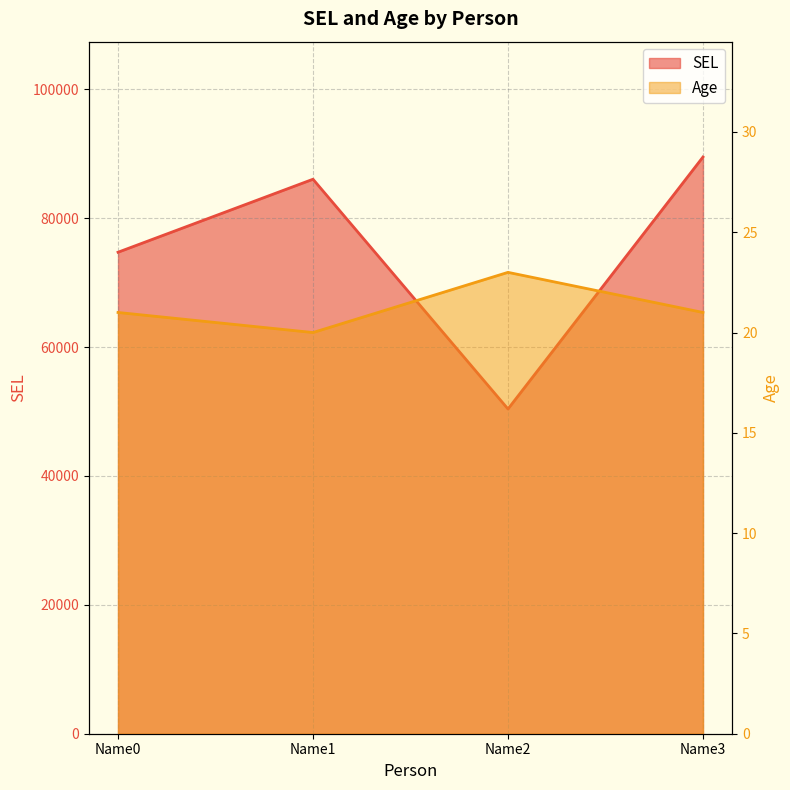

Reading right to left, transcribe all the data shown in this chart.

SEL: 89483	50385	86035	74708
Age: 21	23	20	21